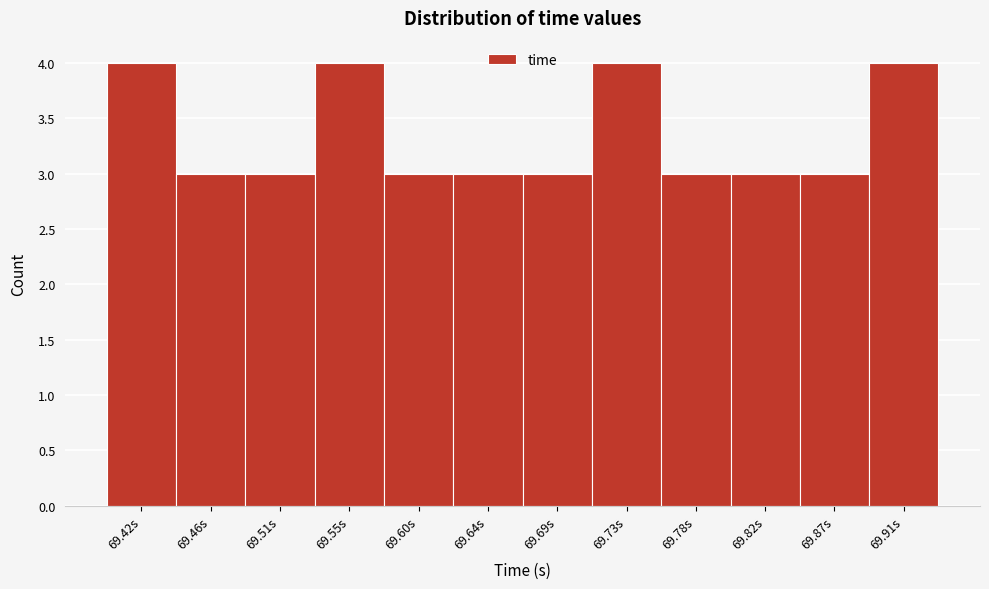

Reading right to left, list all the values displayed in this chart.

69.91s=4	69.87s=3	69.82s=3	69.78s=3	69.73s=4	69.69s=3	69.64s=3	69.60s=3	69.55s=4	69.51s=3	69.46s=3	69.42s=4